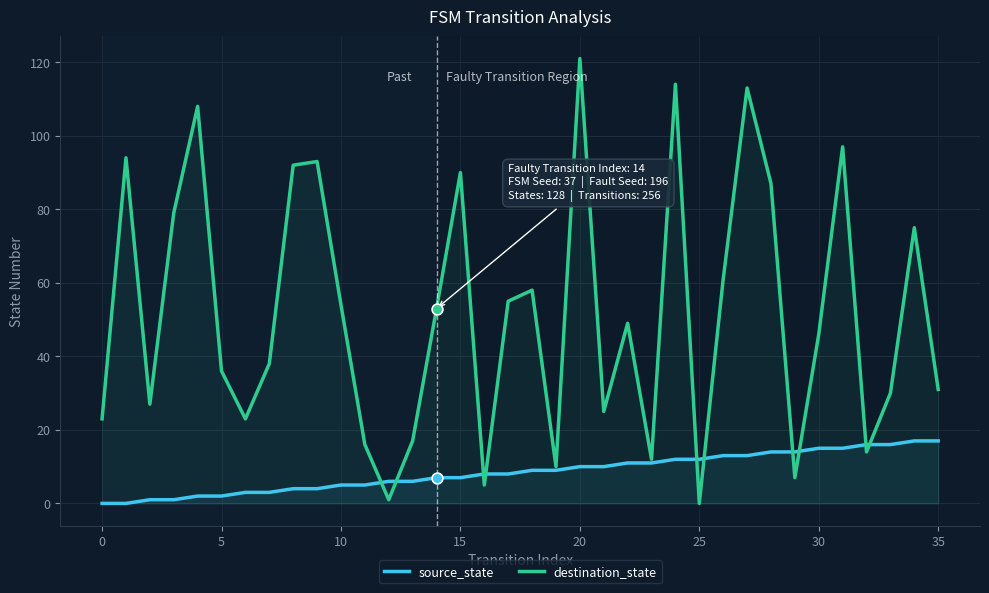

Which series has the largest total across all categories?

destination_state